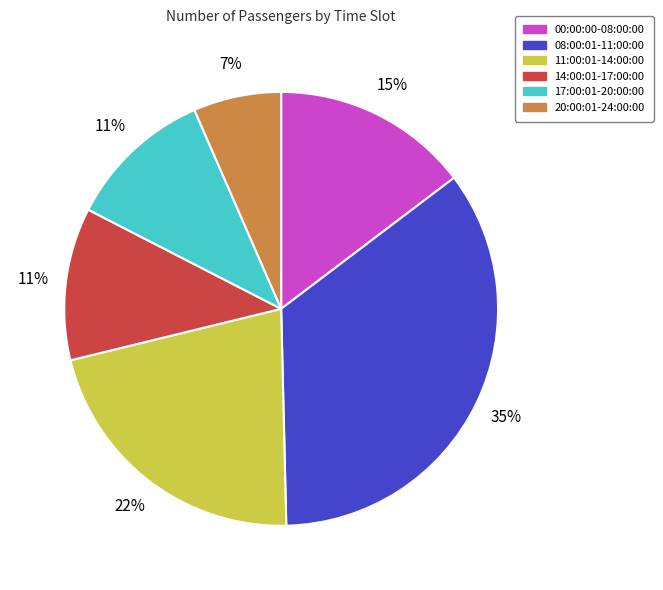

To the nearest percent, what is the difference between the largest and smallest slice percentages?

28%